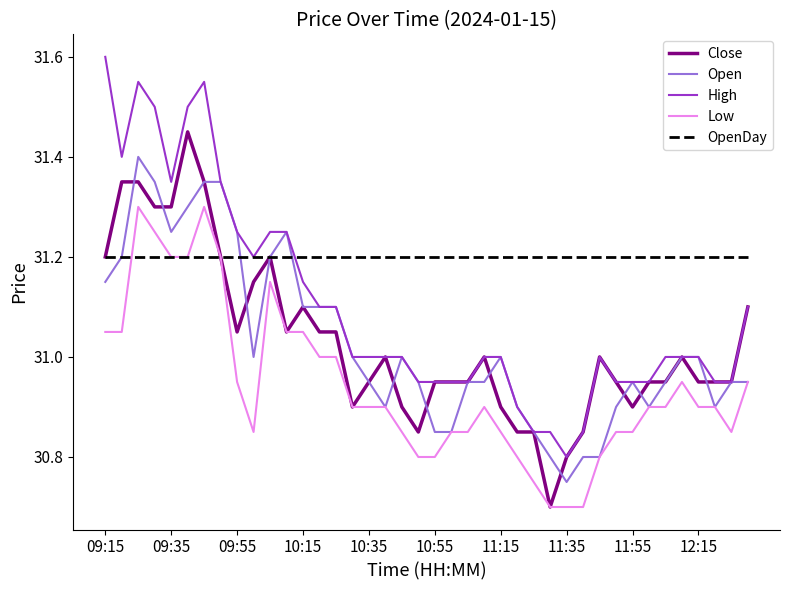

Which series has the largest total across all categories?

OpenDay